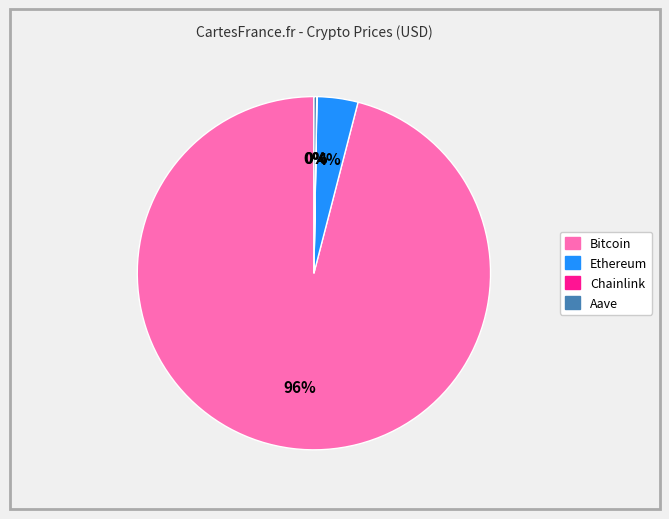

Combined, do Bitcoin and Ethereum account for over 50%?

Yes